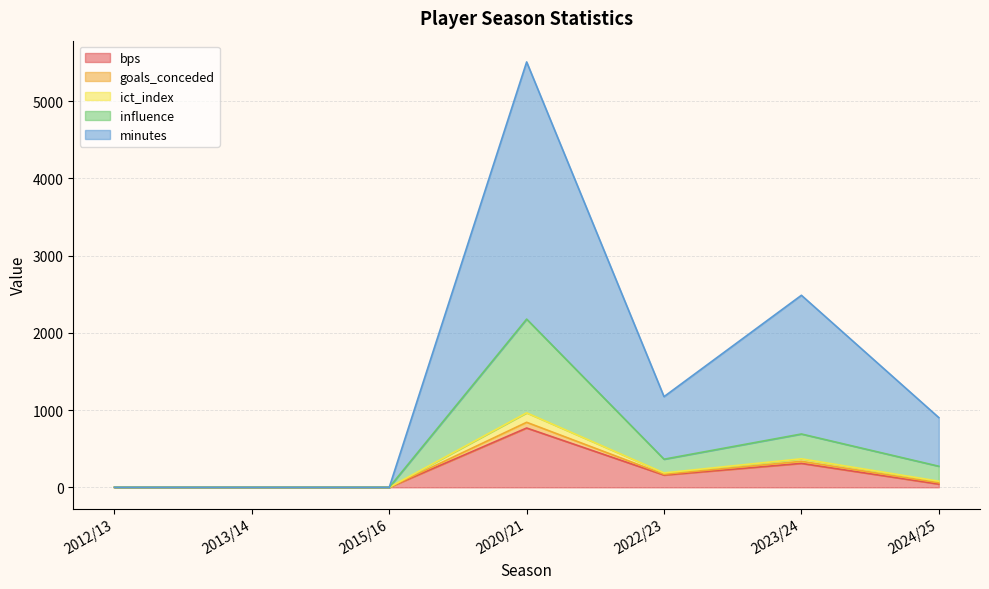

The value of bps at 2015/16 is 0.0. True or false?

True